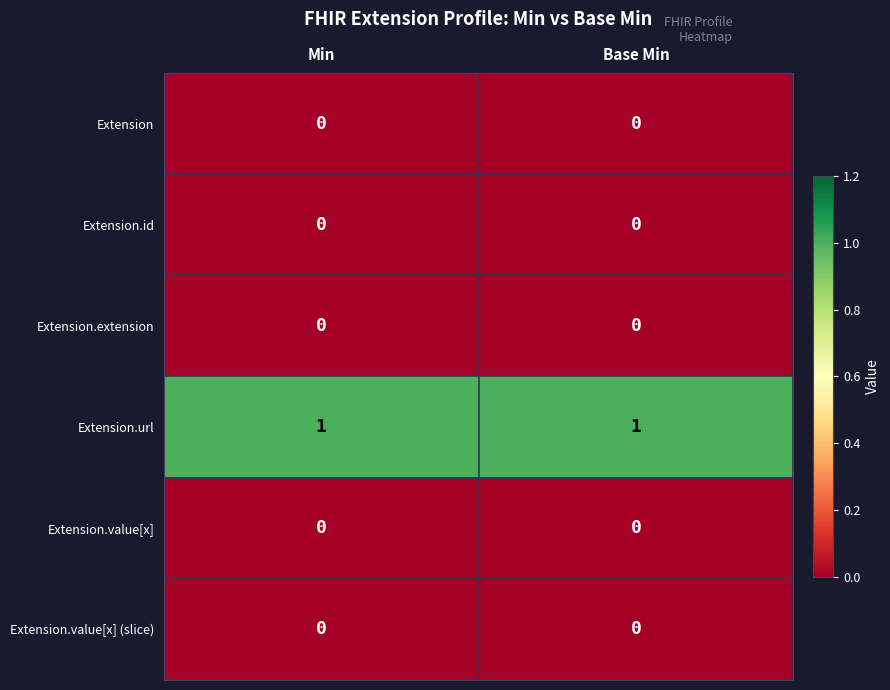

The Extension.extension series shows 0 at Base Min. True or false?

True